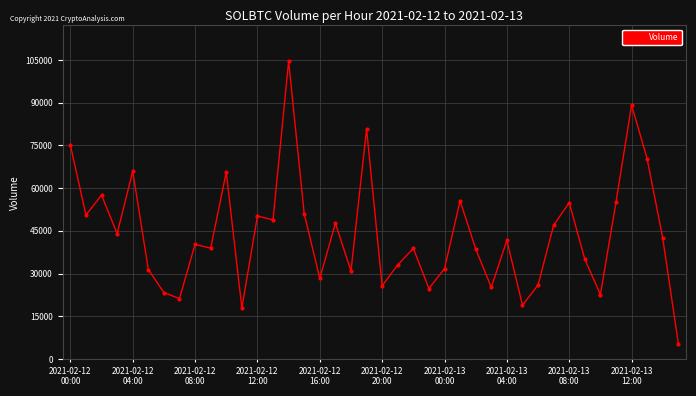

True or false: the data has more than 1 interior local peaks.

True